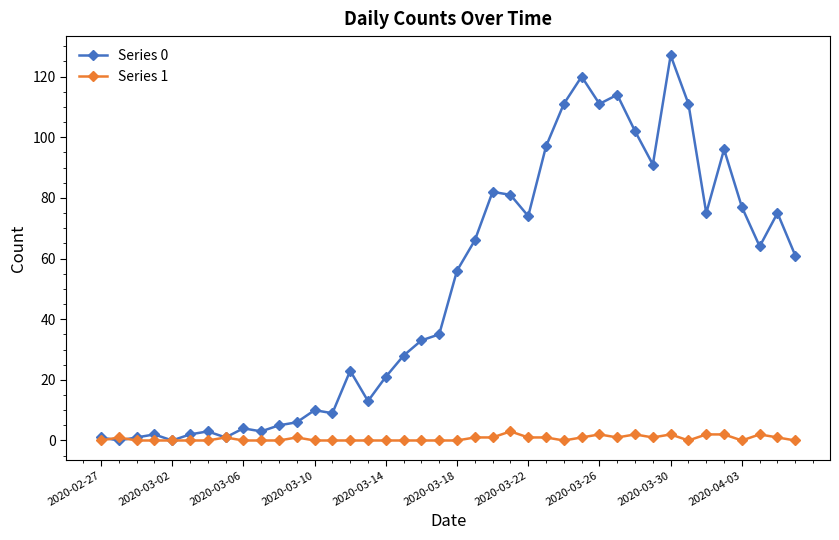

Rank the series by their maximum value, from lowest to highest.

Series 1, Series 0